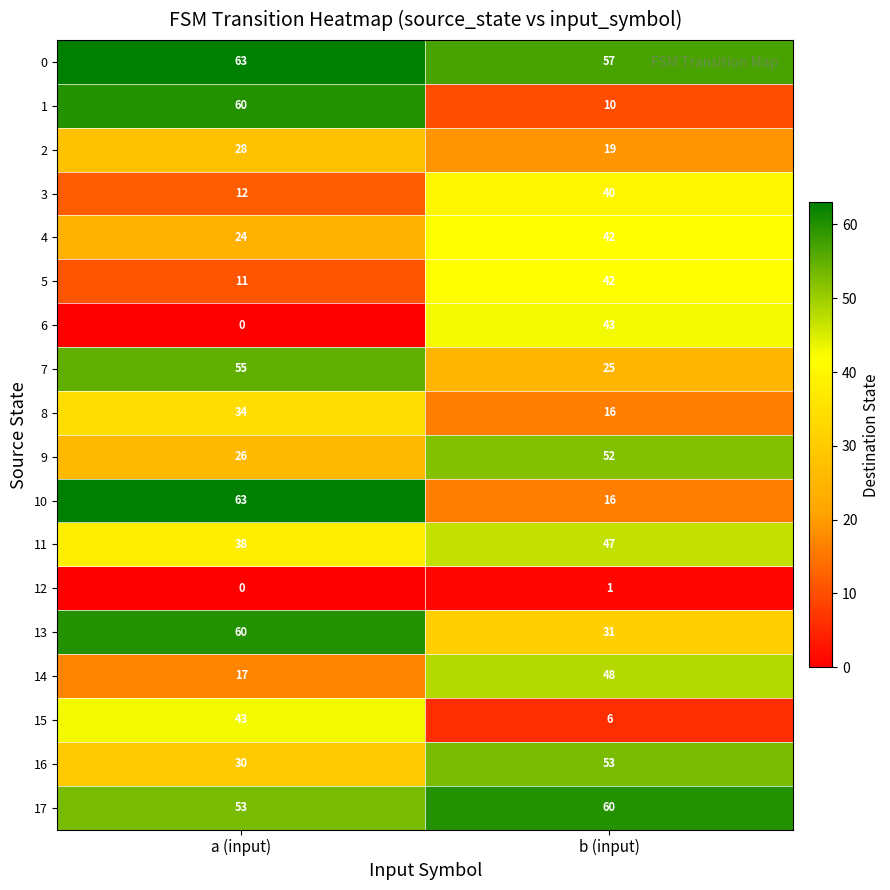

Is it true that 4 equals 62 at b (input)?

False